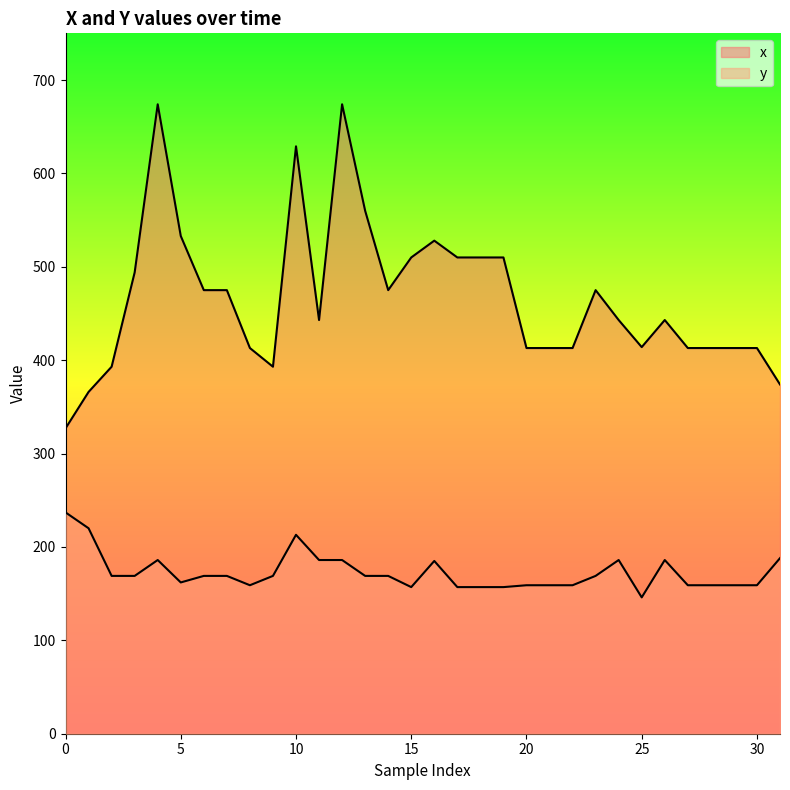

What are all the series names shown in the legend?

x, y